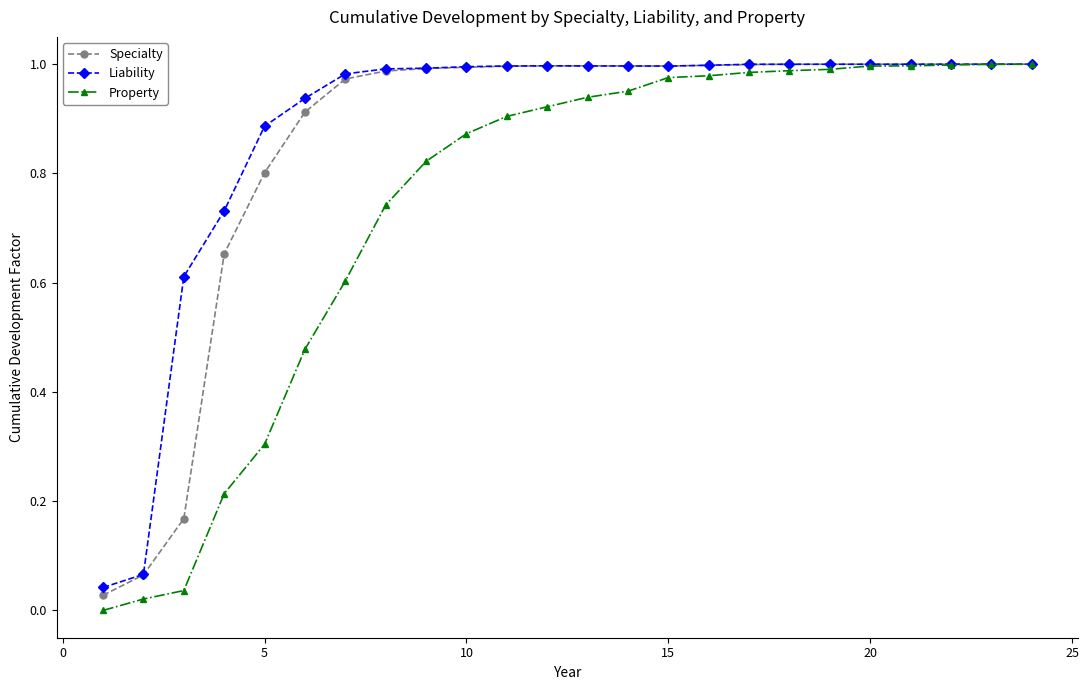

Which series has the largest range (max minus min)?

Property